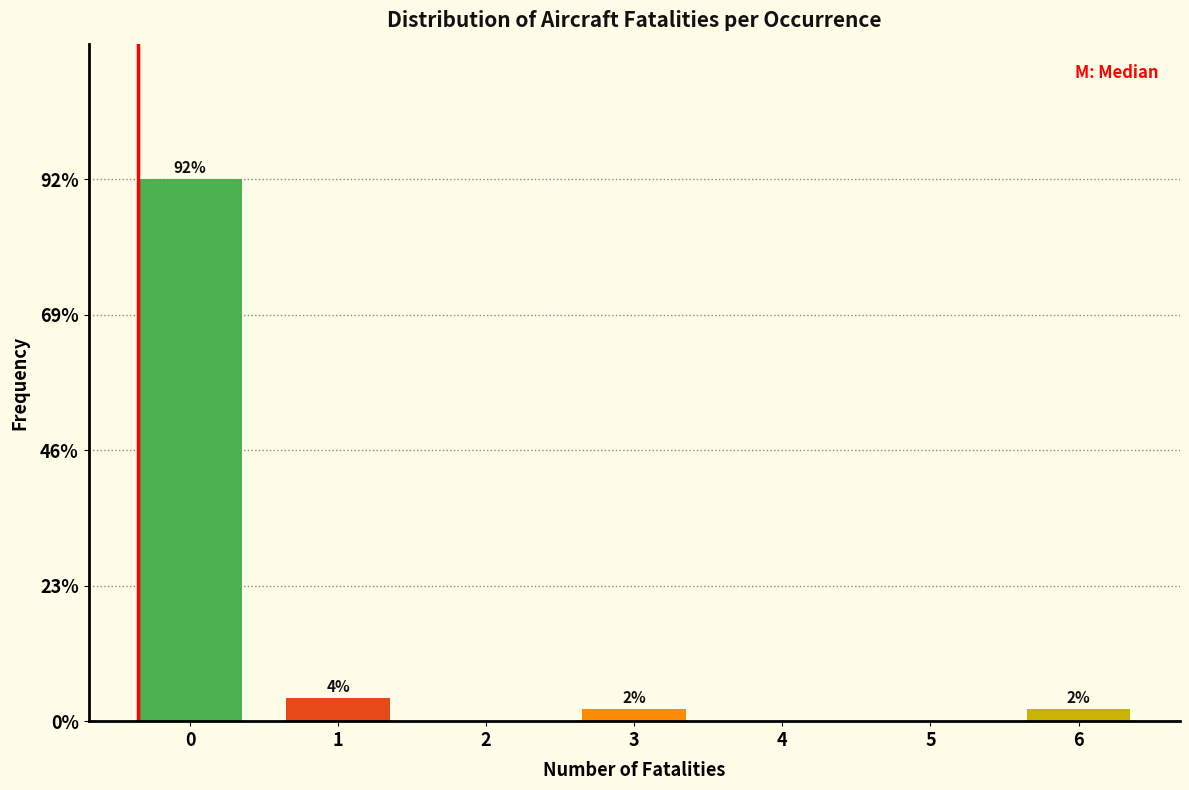

Reading left to right, extract all data points from this chart.

0=92	1=4	2=0	3=2	4=0	5=0	6=2